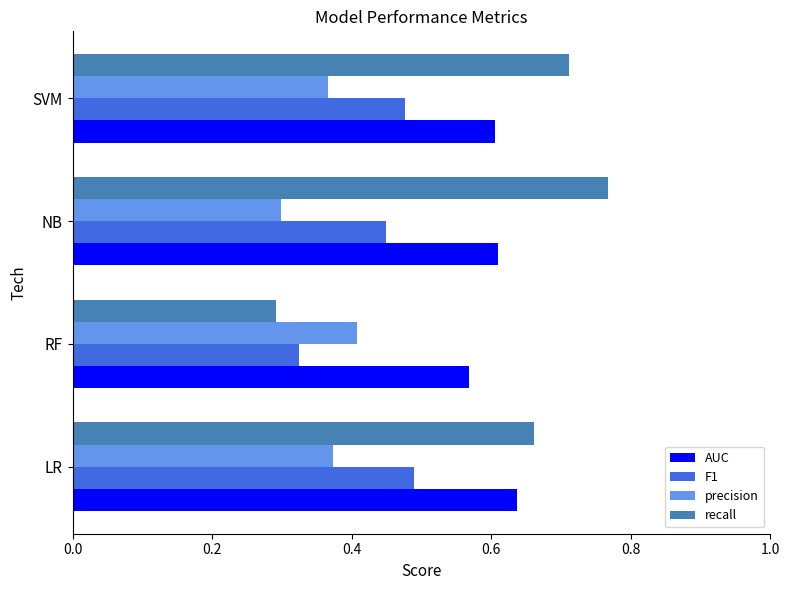

Which category has the highest value across all series?

NB